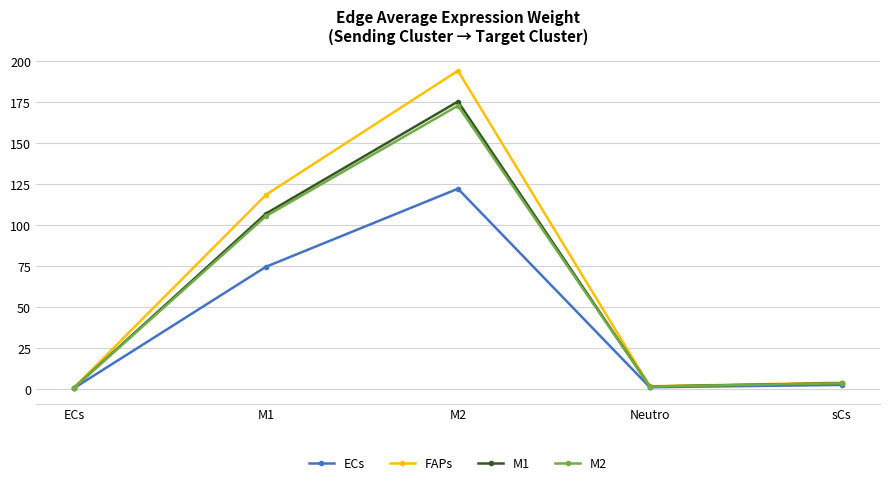

Where is the first local minimum for FAPs?

Neutro